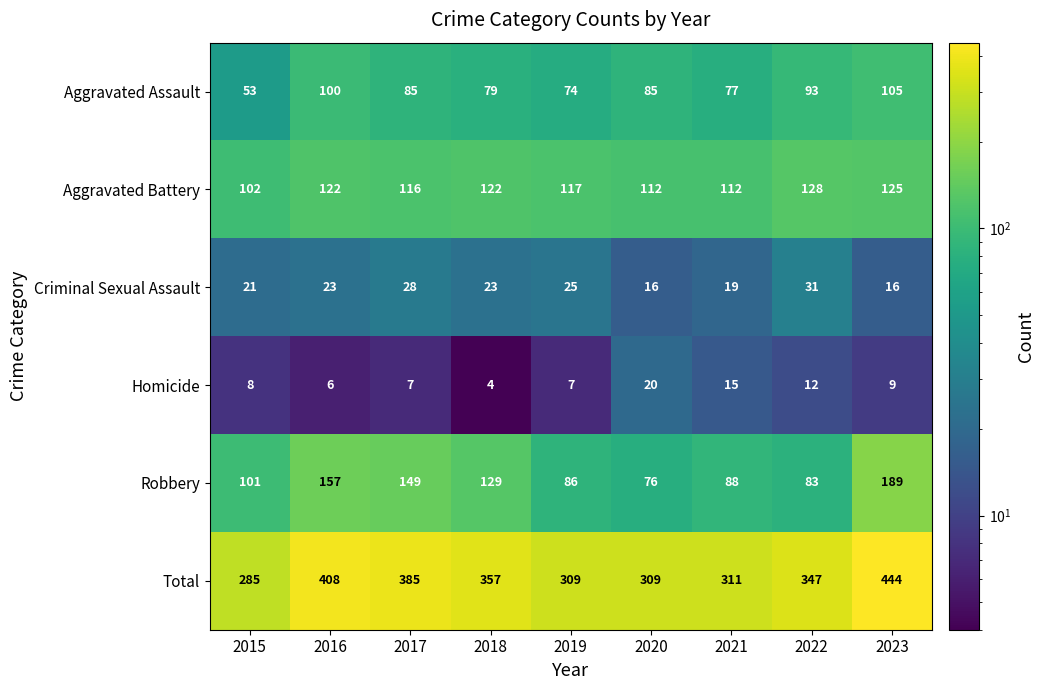

What is the maximum value for Aggravated Assault?

105